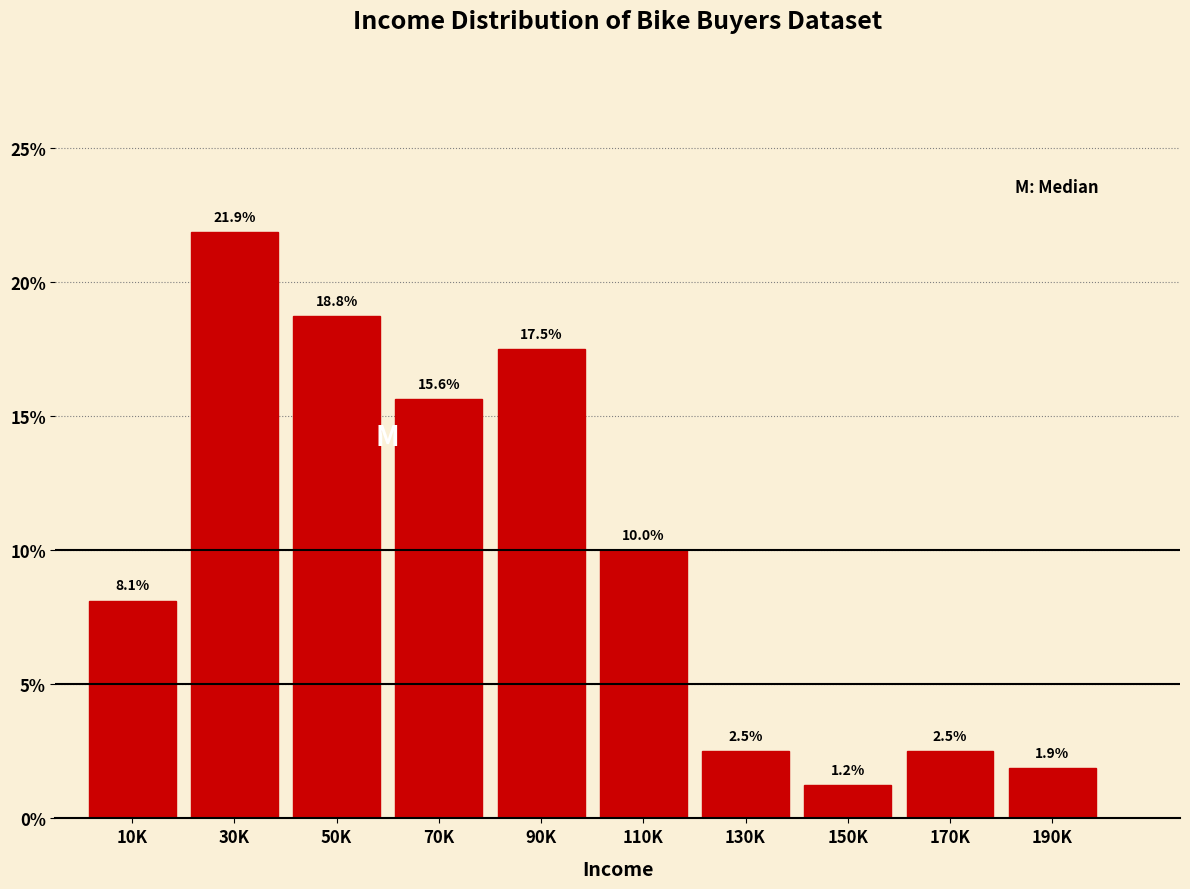

What is the sum of the values at 50K and 110K?

28.8